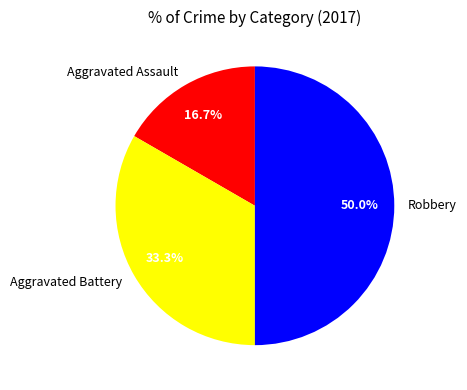

To the nearest percent, what portion does Aggravated Battery represent?

33%